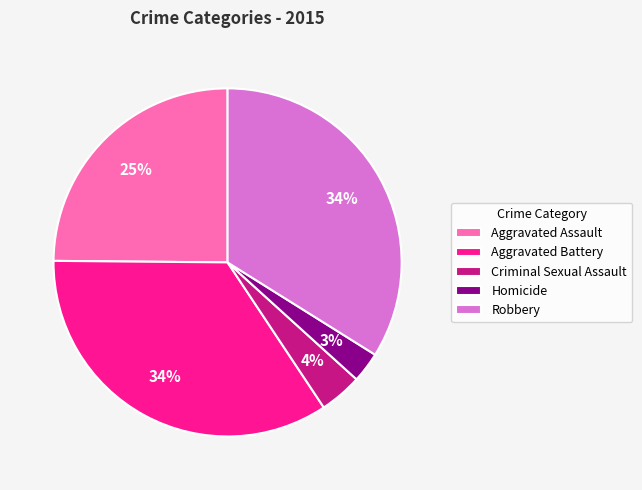

Is there a majority slice in this chart?

No